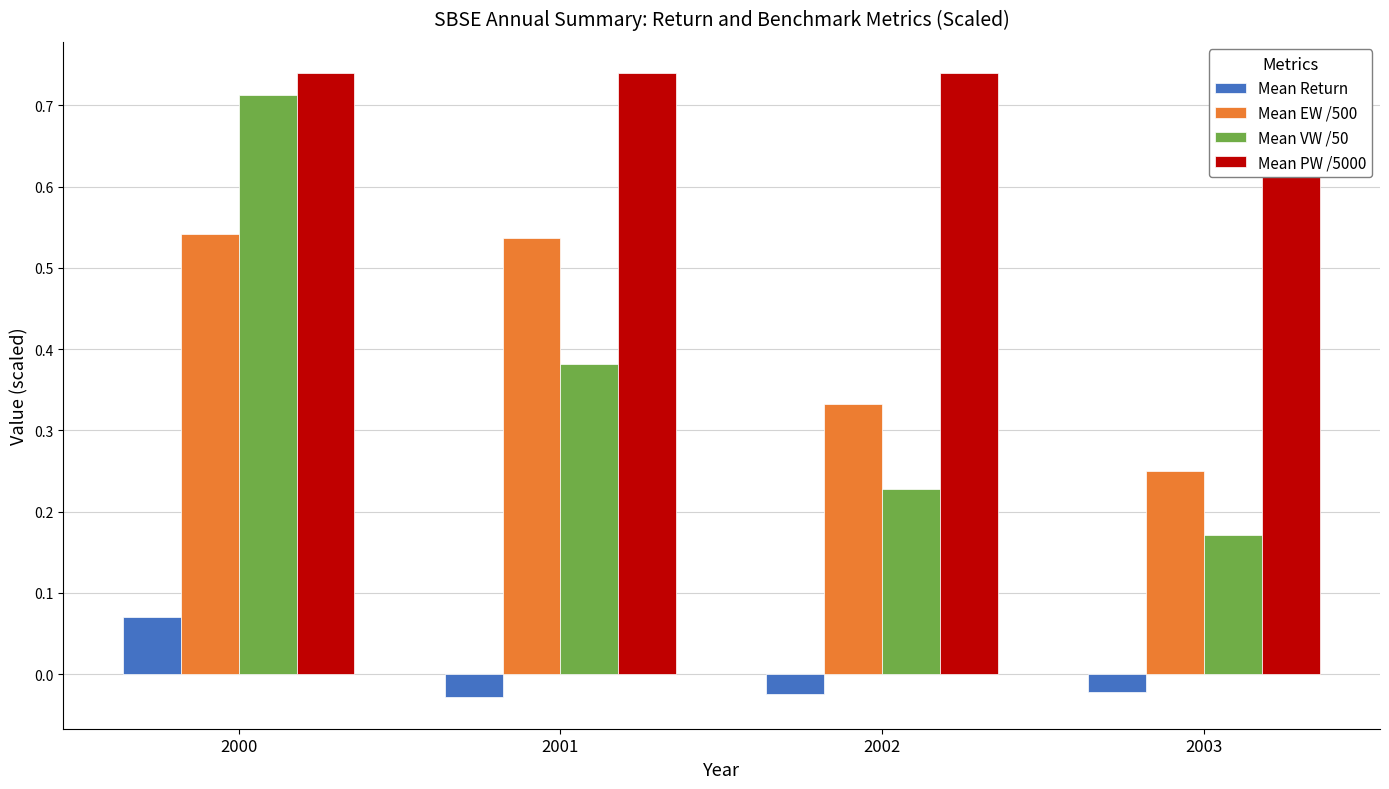

Which category has the highest value in the Mean Return series?

2000